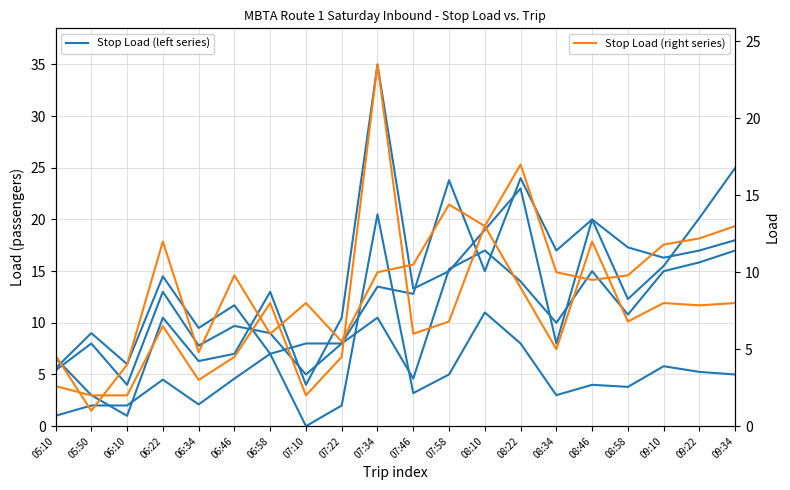

What is the minimum value for Stop 6 Load?

2.0